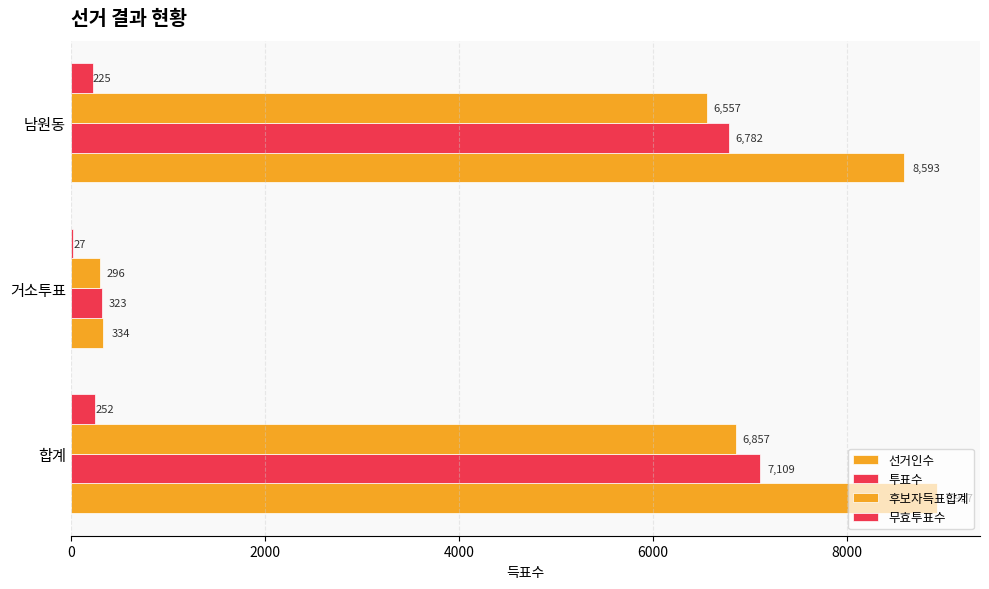

At how many categories does at least one series exceed 3464?

2